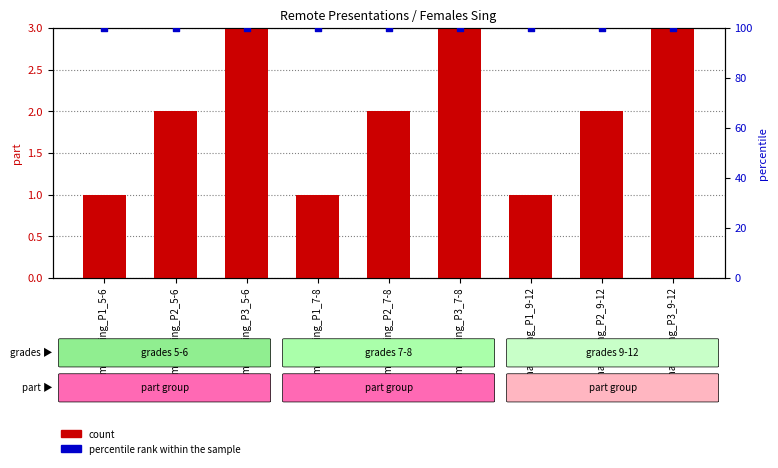

What are all the series names shown in the legend?

count, percentile rank within the sample